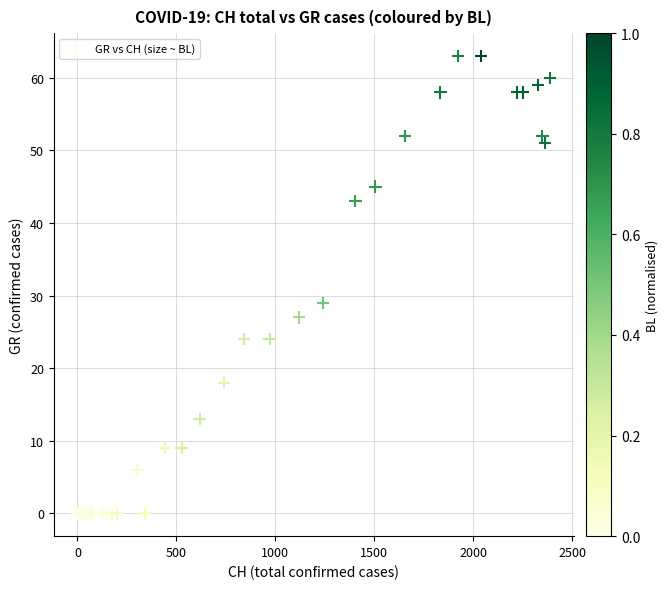

What Y value in the scatter plot is closest to 31?

29